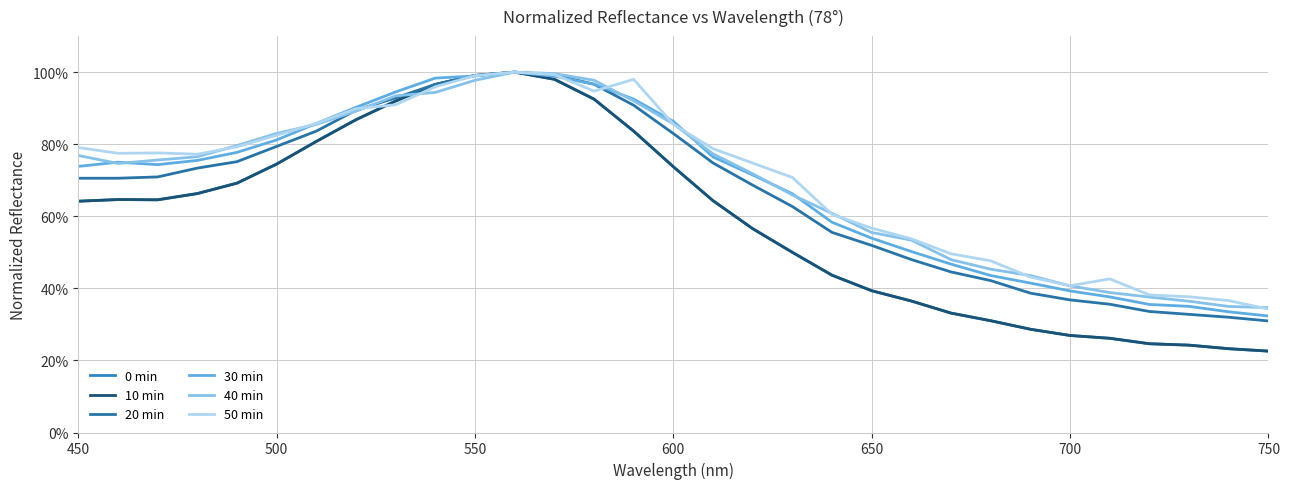

Does the chart display data point markers on the line(s)?

No